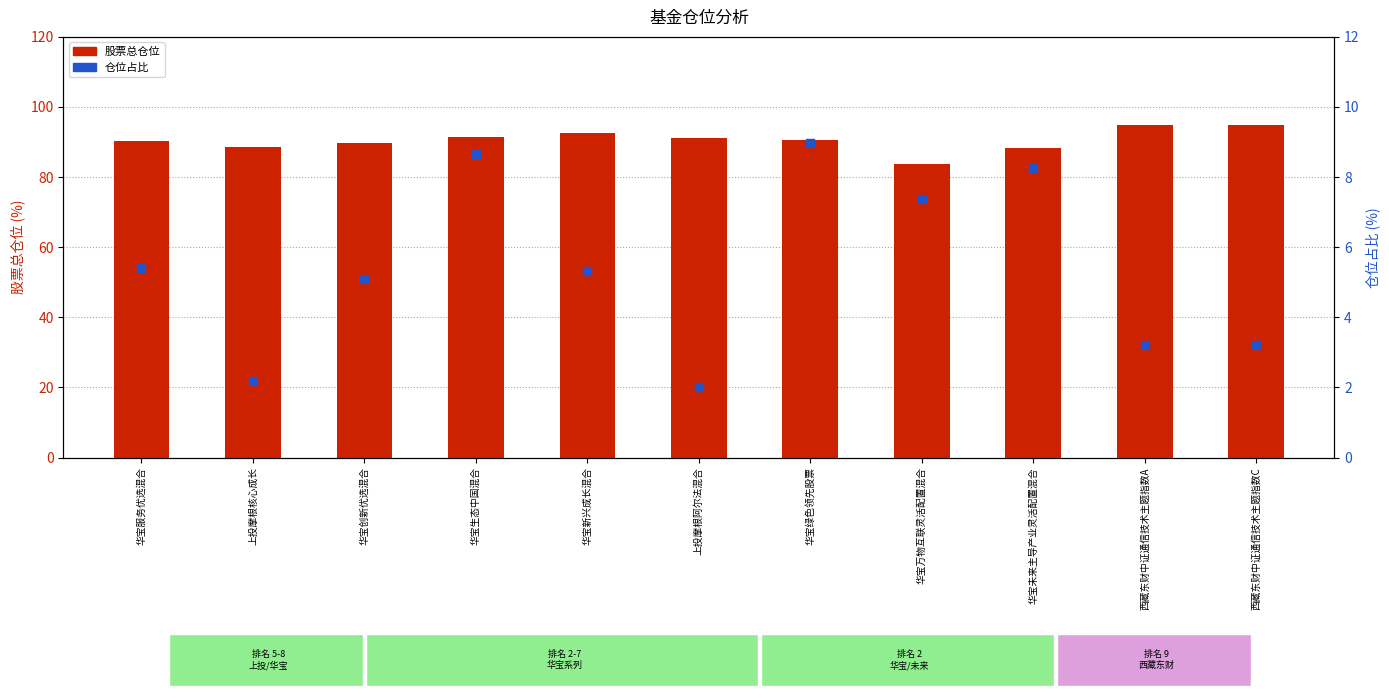

What is the total value across all series at 西藏东财中证通信技术主题指数A?

98.2